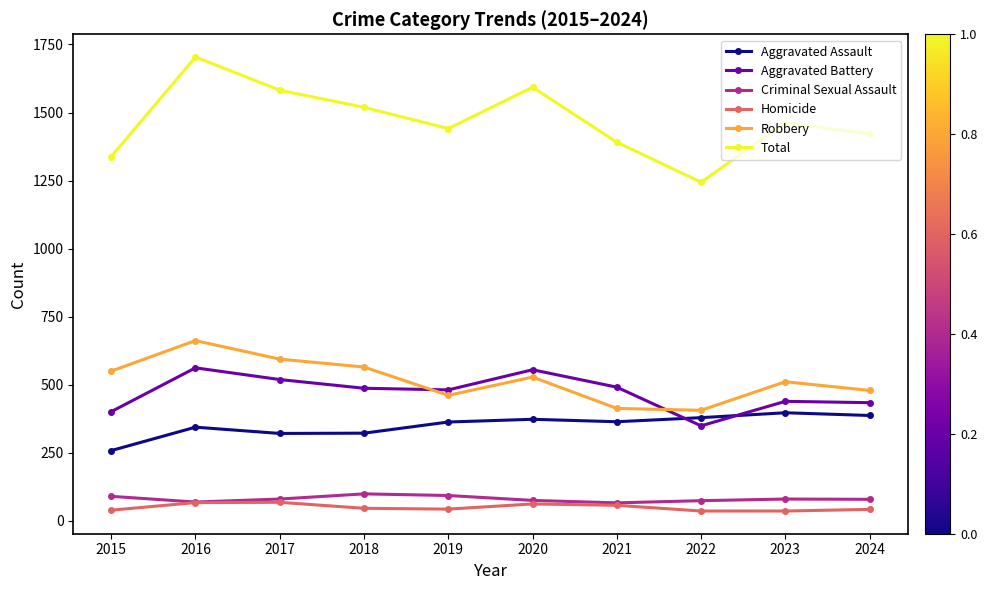

What is the difference between the maximum and minimum values in the Robbery series?

256